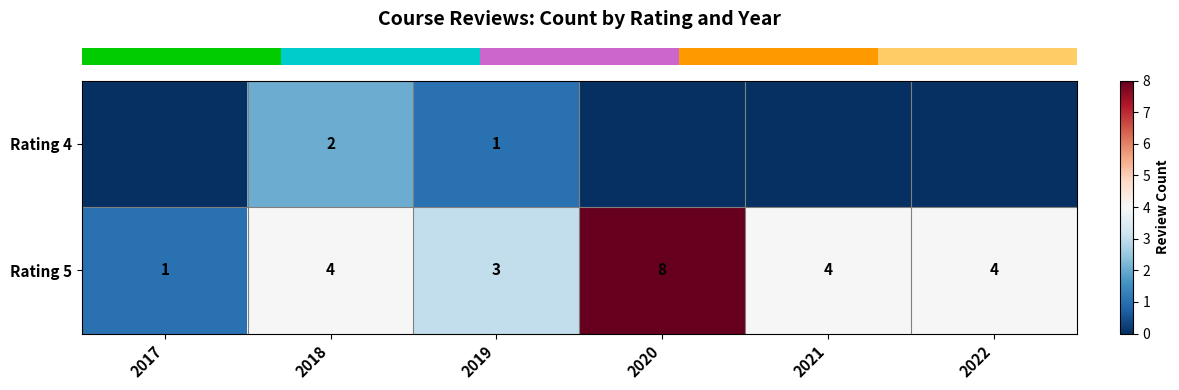

At how many categories does at least one series exceed 0?

6